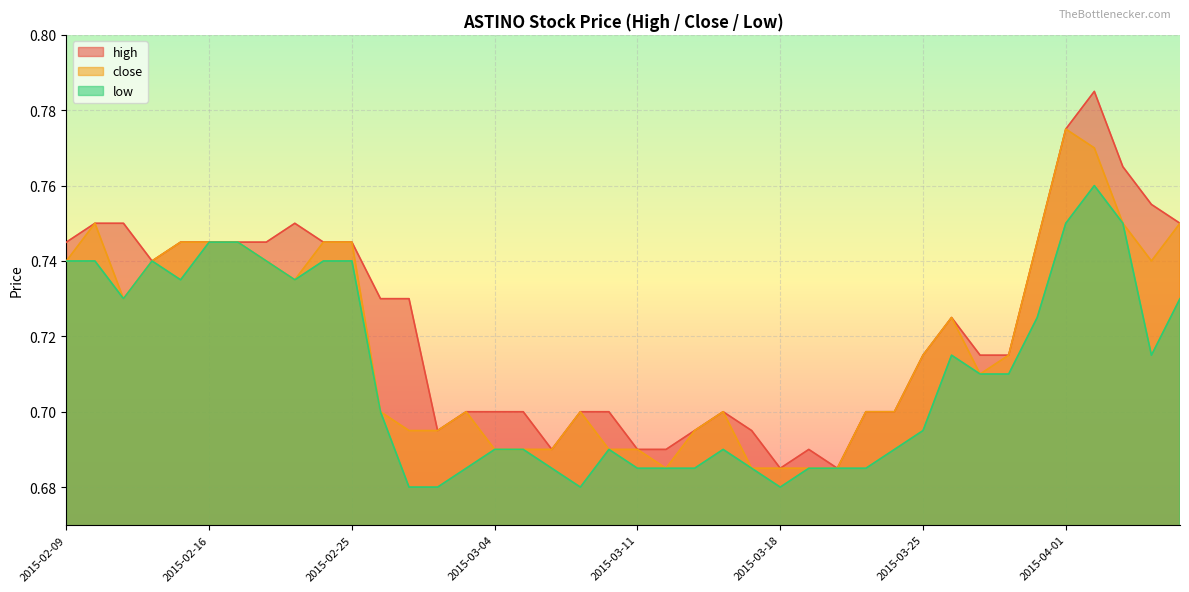

Reading left to right, extract all data points from this chart.

high: 2015-02-09=0.7	2015-02-10=0.8	2015-02-11=0.8	2015-02-12=0.7	2015-02-13=0.7	2015-02-16=0.7	2015-02-17=0.7	2015-02-18=0.7	2015-02-23=0.8	2015-02-24=0.7	2015-02-25=0.7	2015-02-26=0.7	2015-02-27=0.7	2015-03-02=0.7	2015-03-03=0.7	2015-03-04=0.7	2015-03-05=0.7	2015-03-06=0.7	2015-03-09=0.7	2015-03-10=0.7	2015-03-11=0.7	2015-03-12=0.7	2015-03-13=0.7	2015-03-16=0.7	2015-03-17=0.7	2015-03-18=0.7	2015-03-19=0.7	2015-03-20=0.7	2015-03-23=0.7	2015-03-24=0.7	2015-03-25=0.7	2015-03-26=0.7	2015-03-27=0.7	2015-03-30=0.7	2015-03-31=0.7	2015-04-01=0.8	2015-04-02=0.8	2015-04-03=0.8	2015-04-06=0.8	2015-04-07=0.8
close: 2015-02-09=0.7	2015-02-10=0.8	2015-02-11=0.7	2015-02-12=0.7	2015-02-13=0.7	2015-02-16=0.7	2015-02-17=0.7	2015-02-18=0.7	2015-02-23=0.7	2015-02-24=0.7	2015-02-25=0.7	2015-02-26=0.7	2015-02-27=0.7	2015-03-02=0.7	2015-03-03=0.7	2015-03-04=0.7	2015-03-05=0.7	2015-03-06=0.7	2015-03-09=0.7	2015-03-10=0.7	2015-03-11=0.7	2015-03-12=0.7	2015-03-13=0.7	2015-03-16=0.7	2015-03-17=0.7	2015-03-18=0.7	2015-03-19=0.7	2015-03-20=0.7	2015-03-23=0.7	2015-03-24=0.7	2015-03-25=0.7	2015-03-26=0.7	2015-03-27=0.7	2015-03-30=0.7	2015-03-31=0.7	2015-04-01=0.8	2015-04-02=0.8	2015-04-03=0.8	2015-04-06=0.7	2015-04-07=0.8
low: 2015-02-09=0.7	2015-02-10=0.7	2015-02-11=0.7	2015-02-12=0.7	2015-02-13=0.7	2015-02-16=0.7	2015-02-17=0.7	2015-02-18=0.7	2015-02-23=0.7	2015-02-24=0.7	2015-02-25=0.7	2015-02-26=0.7	2015-02-27=0.7	2015-03-02=0.7	2015-03-03=0.7	2015-03-04=0.7	2015-03-05=0.7	2015-03-06=0.7	2015-03-09=0.7	2015-03-10=0.7	2015-03-11=0.7	2015-03-12=0.7	2015-03-13=0.7	2015-03-16=0.7	2015-03-17=0.7	2015-03-18=0.7	2015-03-19=0.7	2015-03-20=0.7	2015-03-23=0.7	2015-03-24=0.7	2015-03-25=0.7	2015-03-26=0.7	2015-03-27=0.7	2015-03-30=0.7	2015-03-31=0.7	2015-04-01=0.8	2015-04-02=0.8	2015-04-03=0.8	2015-04-06=0.7	2015-04-07=0.7